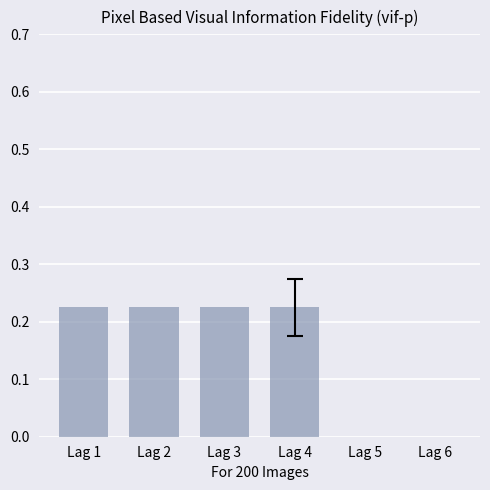

How many distinct data groups are displayed?

1